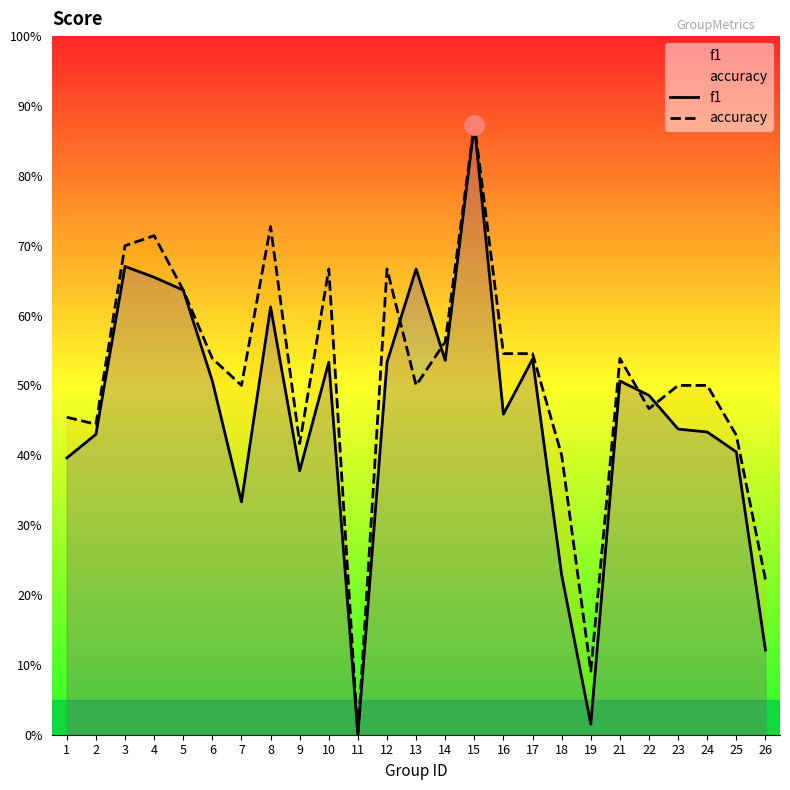

True or false: accuracy has more than 0 interior local peaks.

True